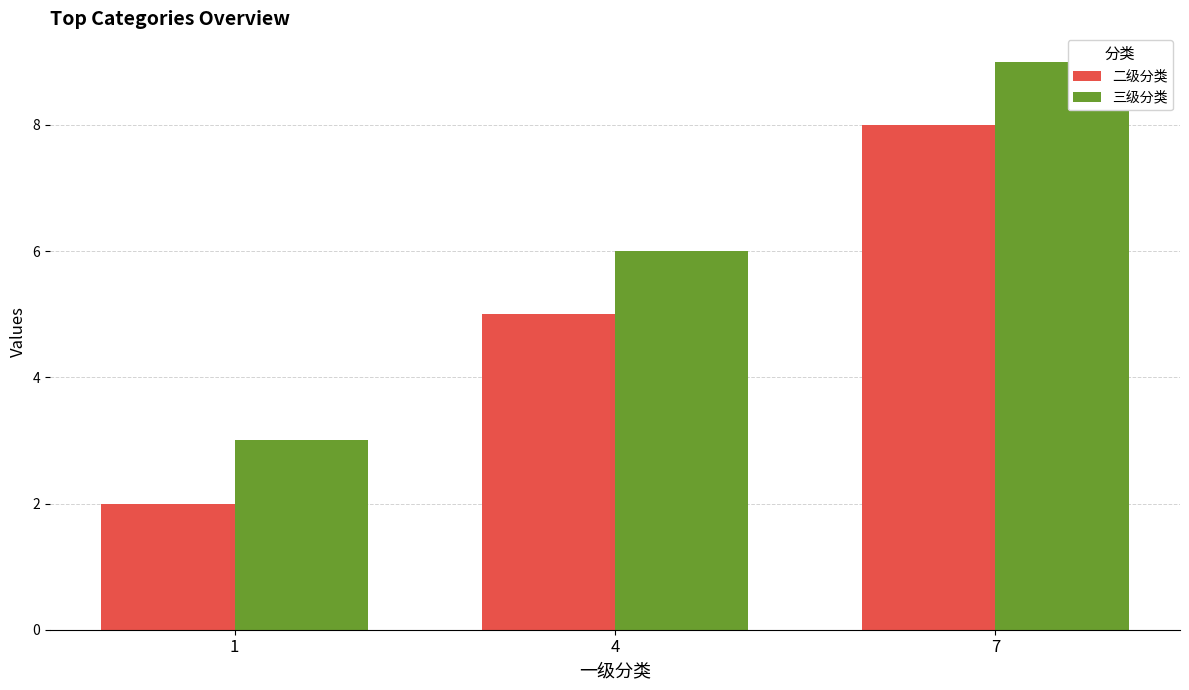

Rank the series by their maximum value, from lowest to highest.

二级分类, 三级分类